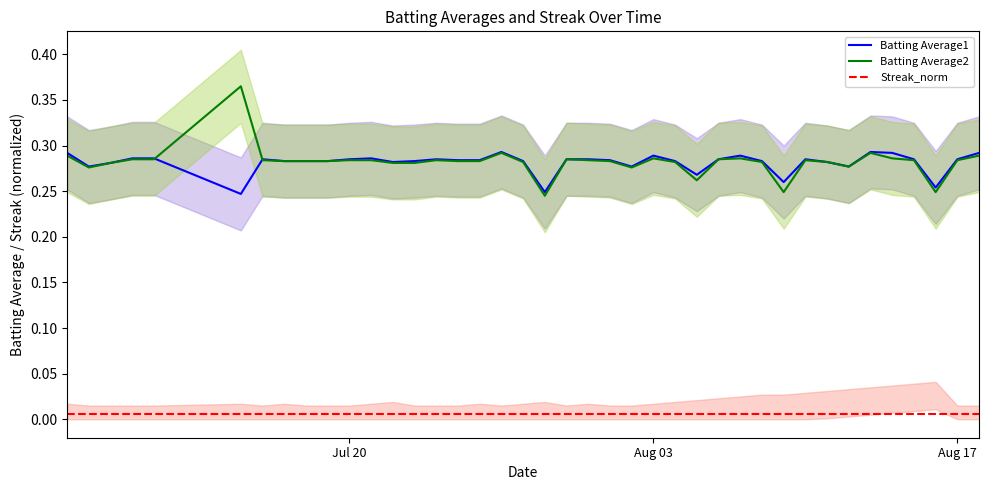

The value of Batting Average2 at Aug 03 is 0.1. True or false?

False